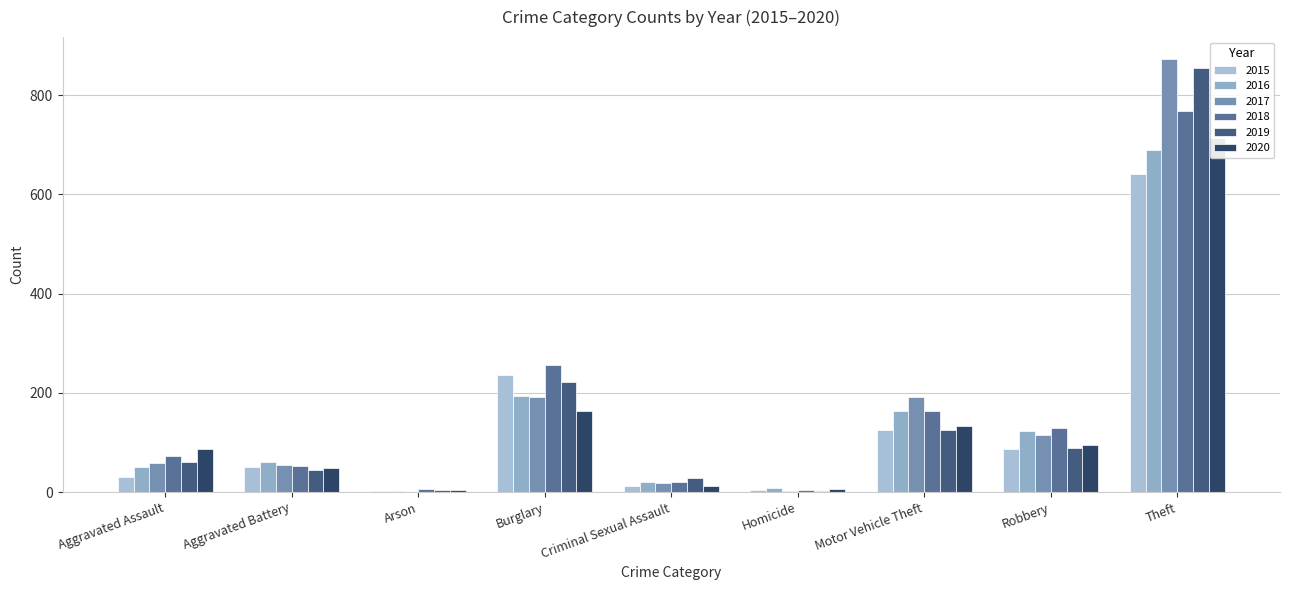

What is the minimum value shown in the chart?

1